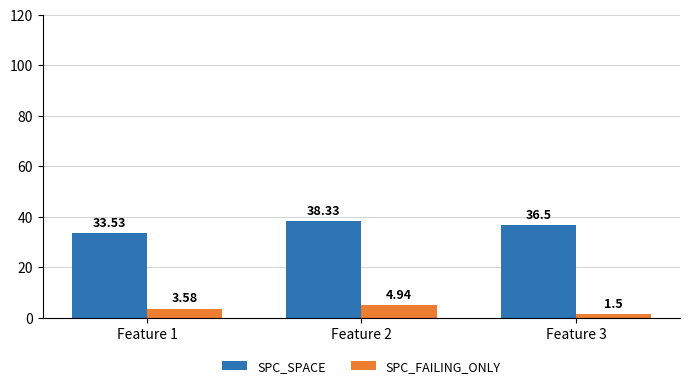

What is the value of the SPC_SPACE bar at the 2nd from the left?

38.3